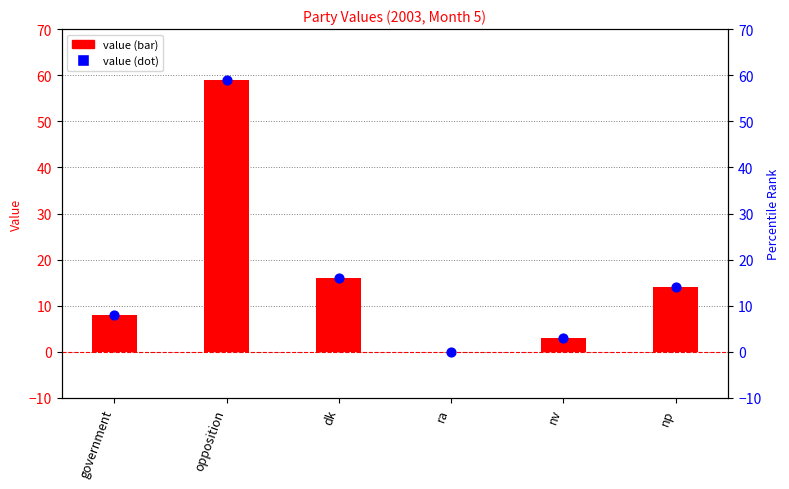

At which category is the sum across all series the highest?

opposition